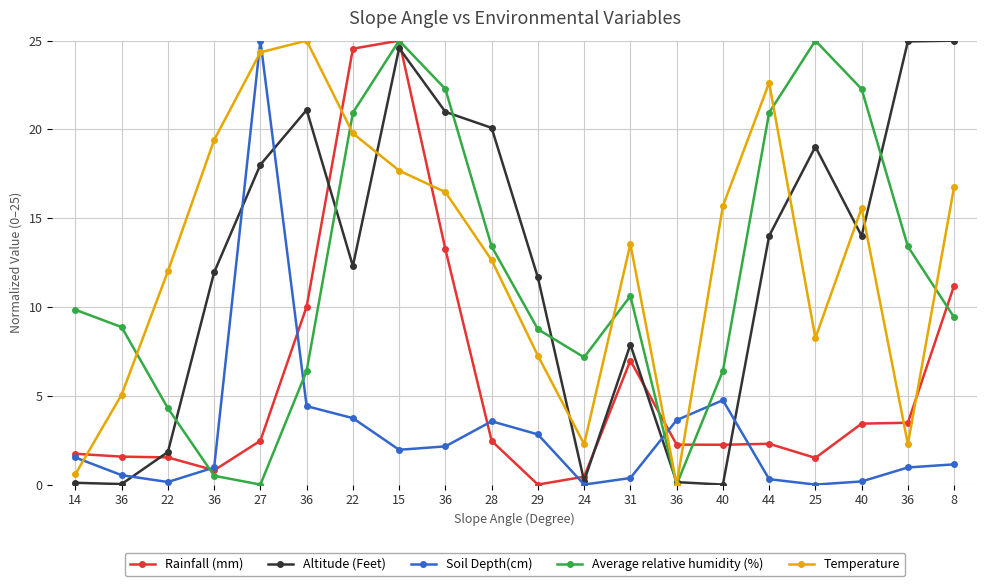

How many lines are shown in the chart?

5